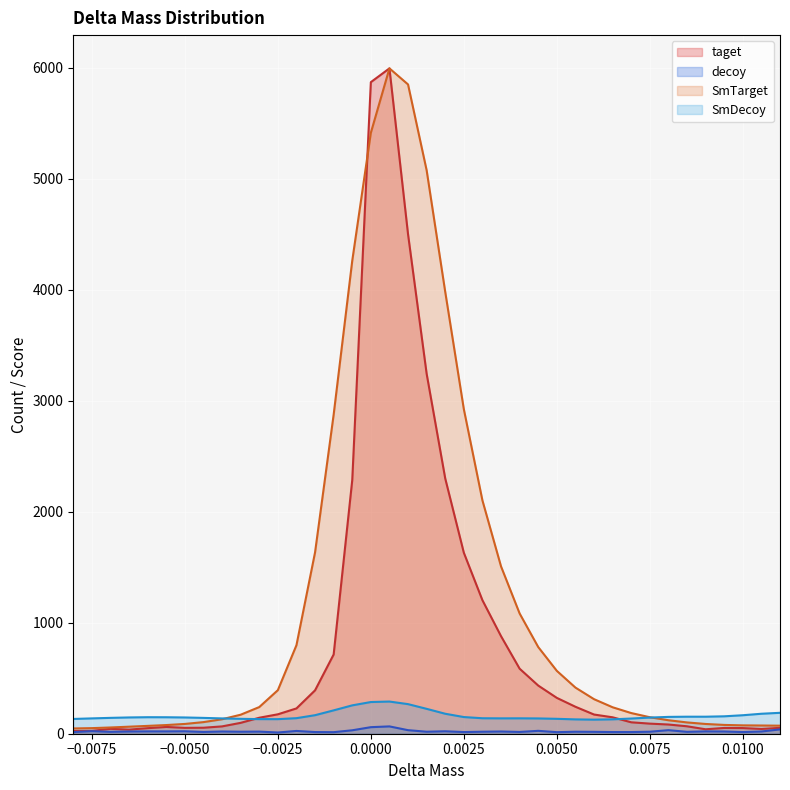

List the labels in order of taget value, largest first.

0.0005, 0.0, 0.001, 0.0015, 0.002, -0.0005, 0.0025, 0.003, 0.0035, -0.001, 0.004, 0.0045, -0.0015, 0.005, 0.0055, -0.002, -0.0025, 0.006, 0.0065, -0.003, 0.007, -0.0035, 0.0075, 0.008, 0.0085, -0.004, -0.0055, -0.0045, -0.005, 0.011, 0.0095, 0.01, -0.006, -0.007, 0.0105, 0.009, -0.0065, -0.0075, -0.008